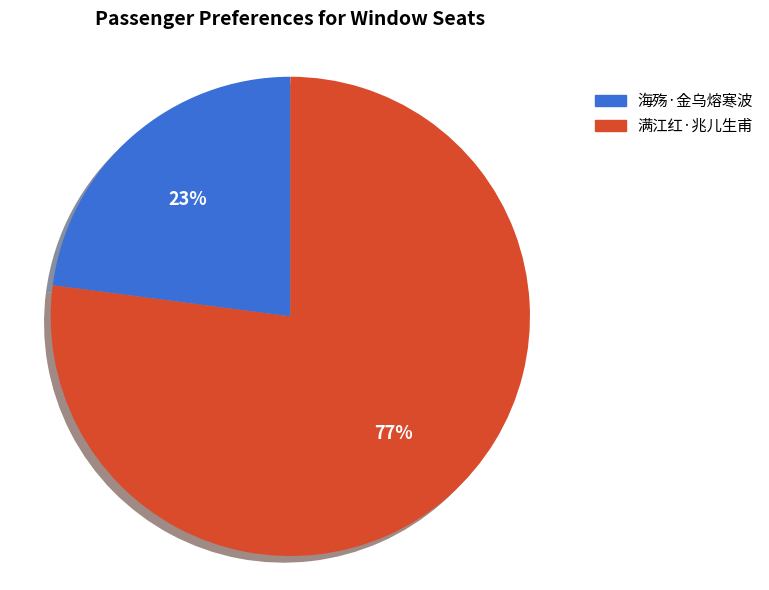

Does any single category account for the majority?

Yes